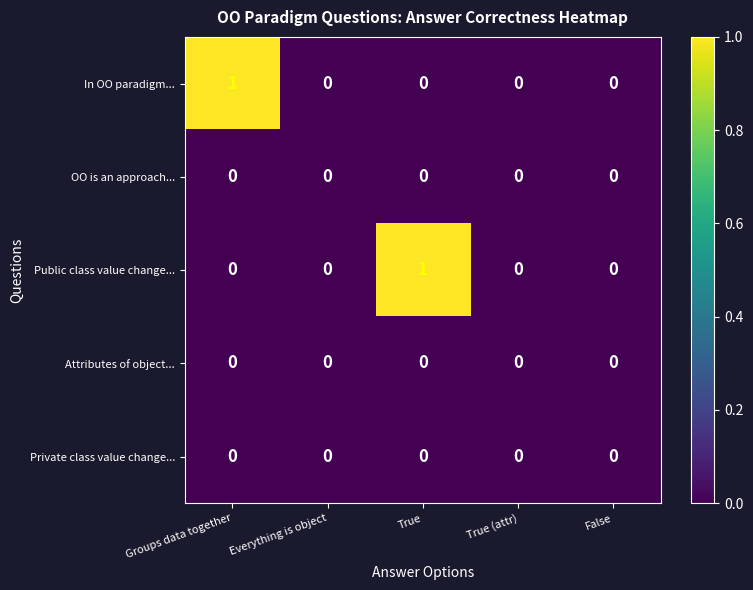

How many categories are shown in the chart?

5